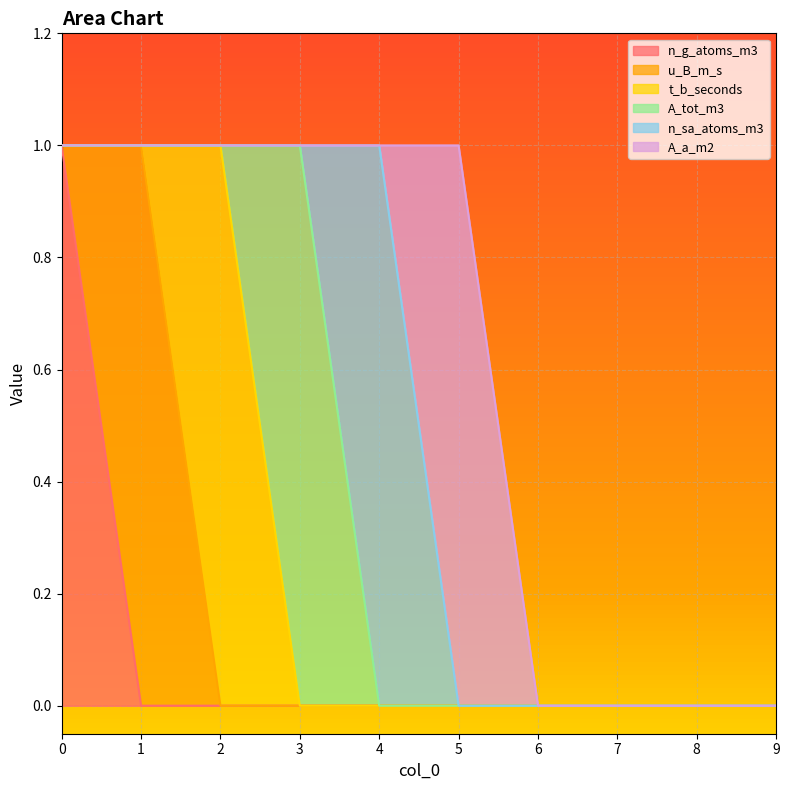

In n_sa_atoms_m3, how many points are higher than both neighbors (excluding endpoints)?

1